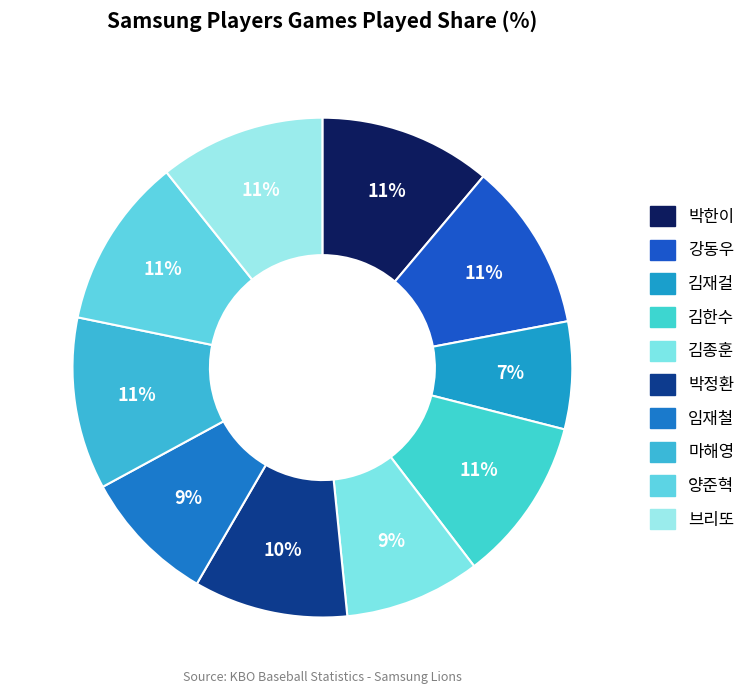

Count the number of slices in the pie.

10